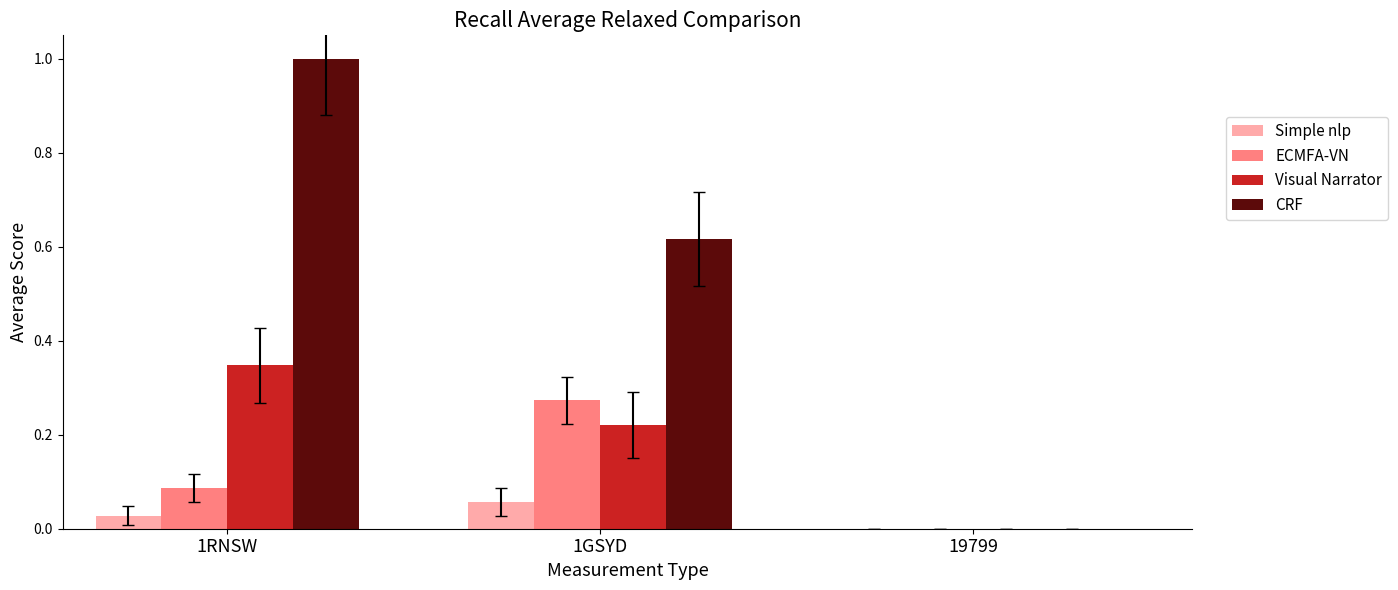

Is it true that ECMFA-VN equals 0.0 at 1RNSW?

False